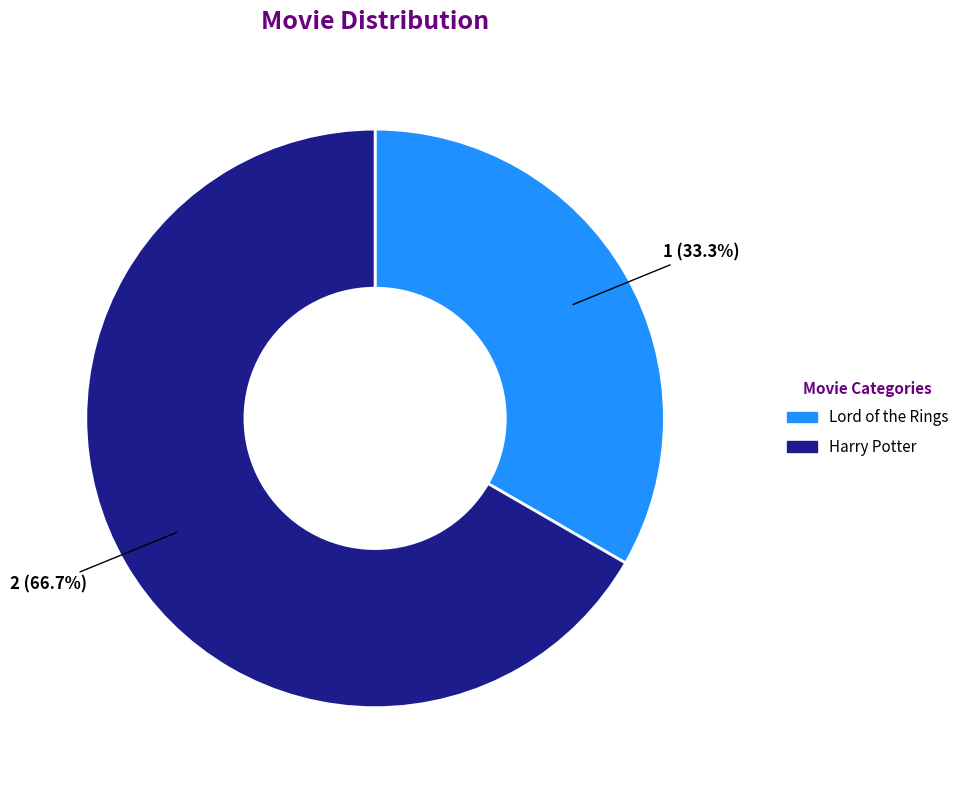

Does Harry Potter represent more than half of the total?

Yes